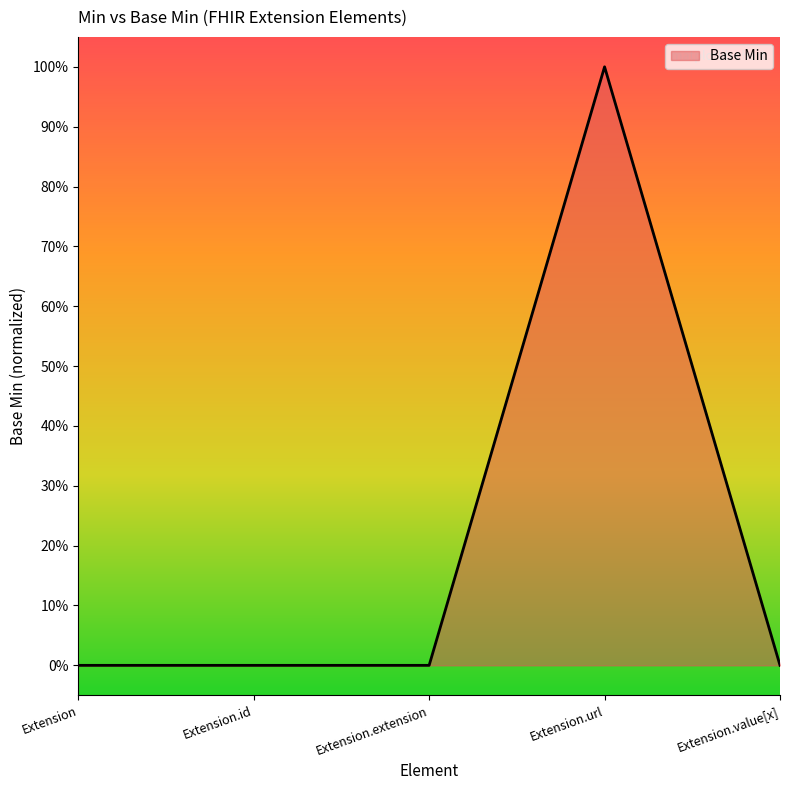

The value at Extension.extension is 1. True or false?

False